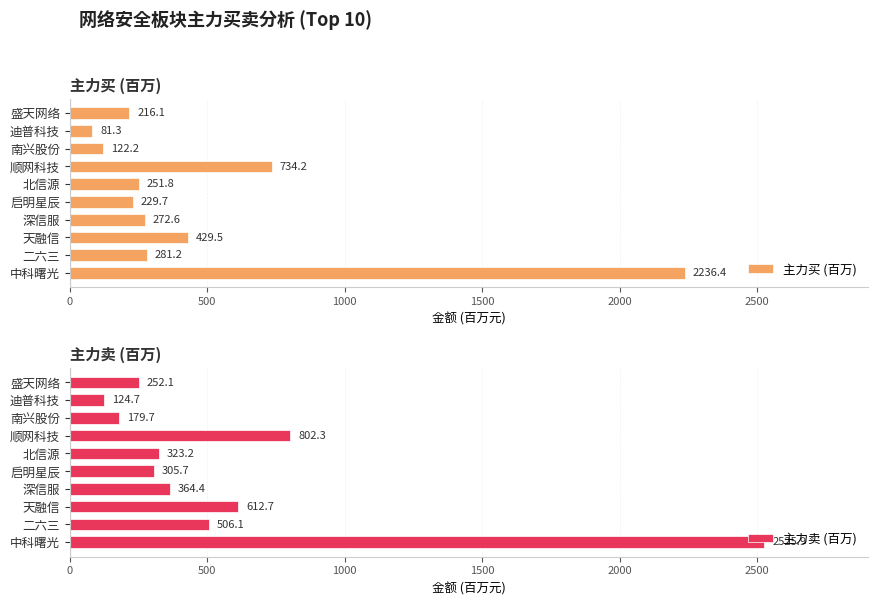

True or false: 主力卖 (百万) has a value of 802.3 at 顺网科技.

True